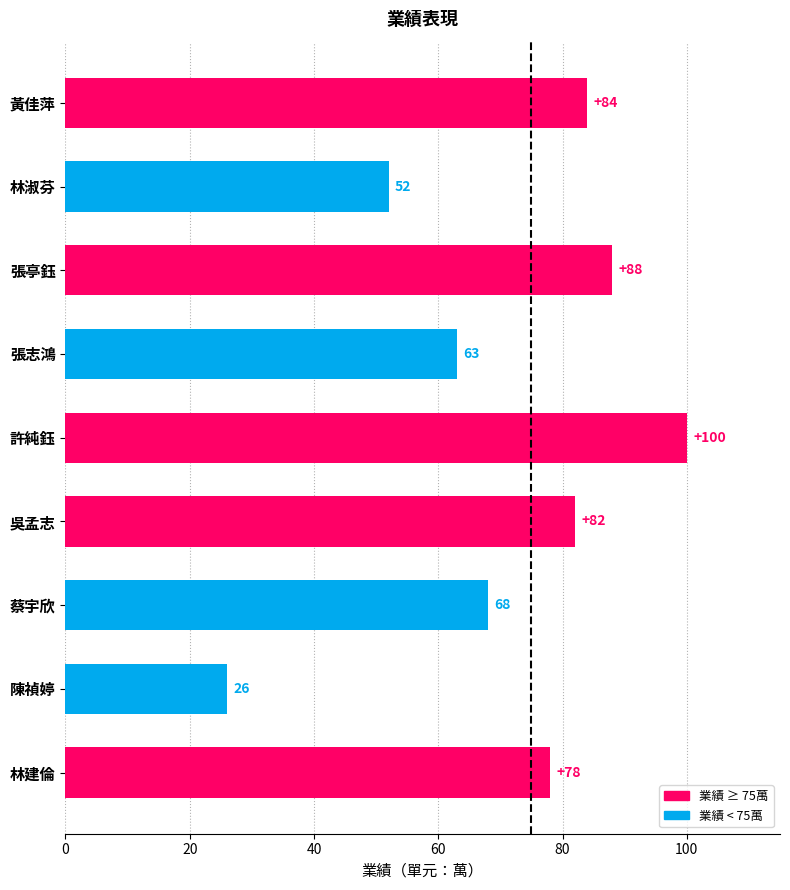

What is the sum of the values at 林建倫 and 蔡宇欣?

146